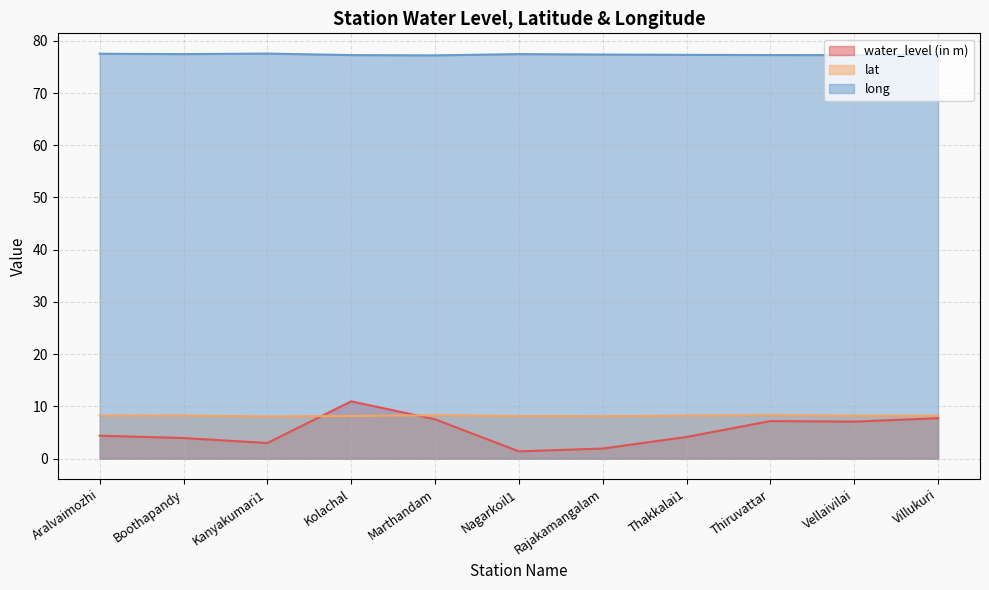

In lat, how many points are lower than both neighbors (excluding endpoints)?

3